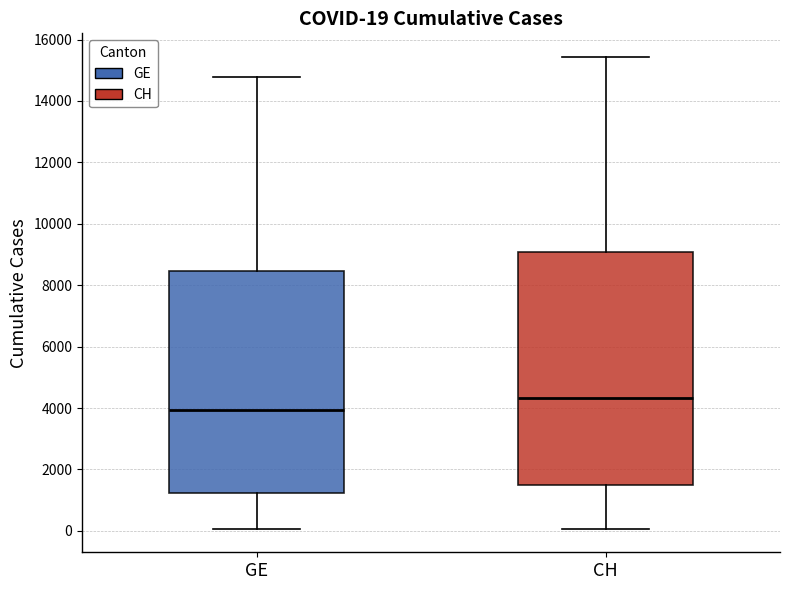

Which box's median line is the lowest?

GE